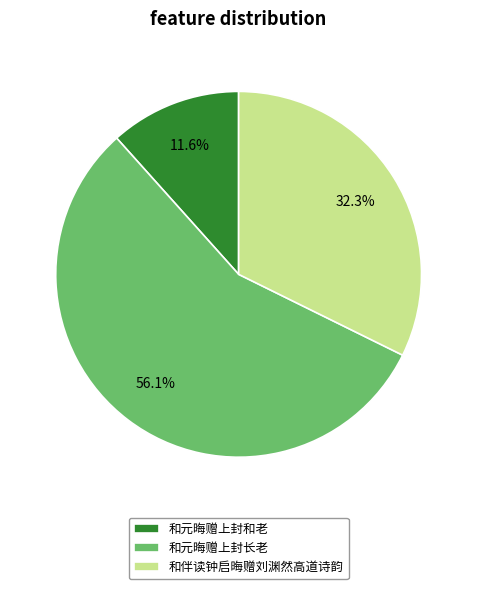

True or false: 和元晦赠上封和老 accounts for 12% of the total.

True